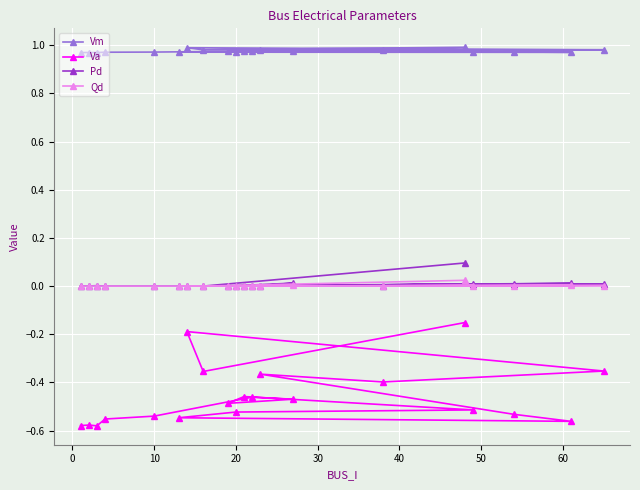

Reading left to right, extract all data points from this chart.

Vm: 1.0	1.0	1.0	1.0	1.0	1.0	1.0	1.0	1.0	1.0	1.0	1.0	1.0	1.0	1.0	1.0	1.0	1.0	1.0	1.0
Va: -0.6	-0.6	-0.6	-0.6	-0.5	-0.5	-0.5	-0.5	-0.5	-0.5	-0.5	-0.5	-0.6	-0.5	-0.4	-0.4	-0.4	-0.2	-0.4	-0.2
Pd: 0.0	0.0	0.0	0.0	0.0	0.0	0.0	0.0	0.0	0.0	0.0	0.0	0.0	0.0	0.0	0.0	0.0	0.0	0.0	0.1
Qd: 0.0	0.0	0.0	0.0	0.0	0.0	0.0	0.0	0.0	0.0	0.0	0.0	0.0	0.0	0.0	0.0	0.0	0.0	0.0	0.0